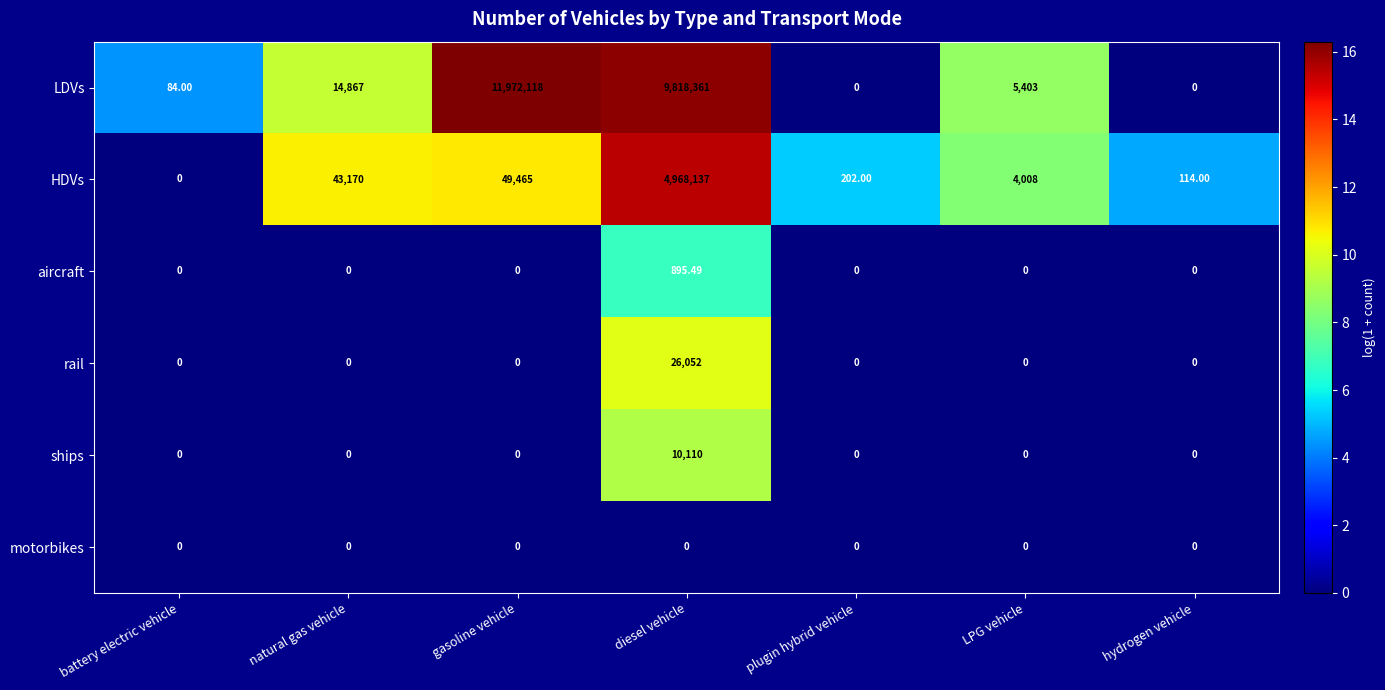

At which label is LDVs closest to 5986059?

diesel vehicle